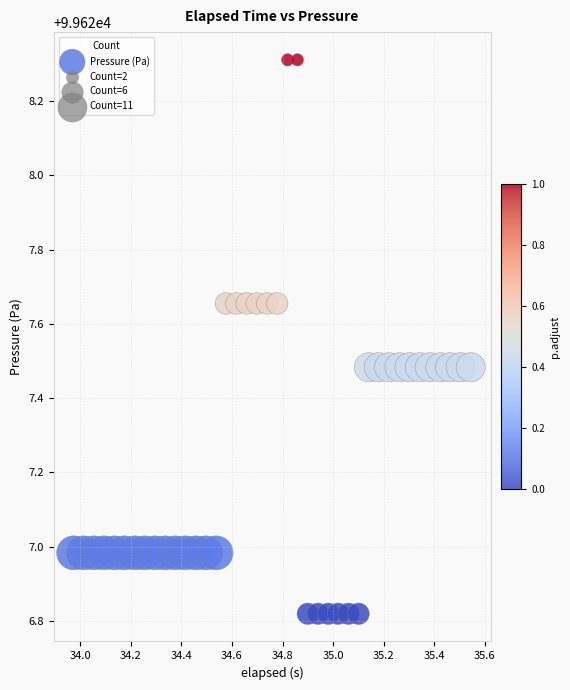

What is the range of X values (max minus min)?

1.6